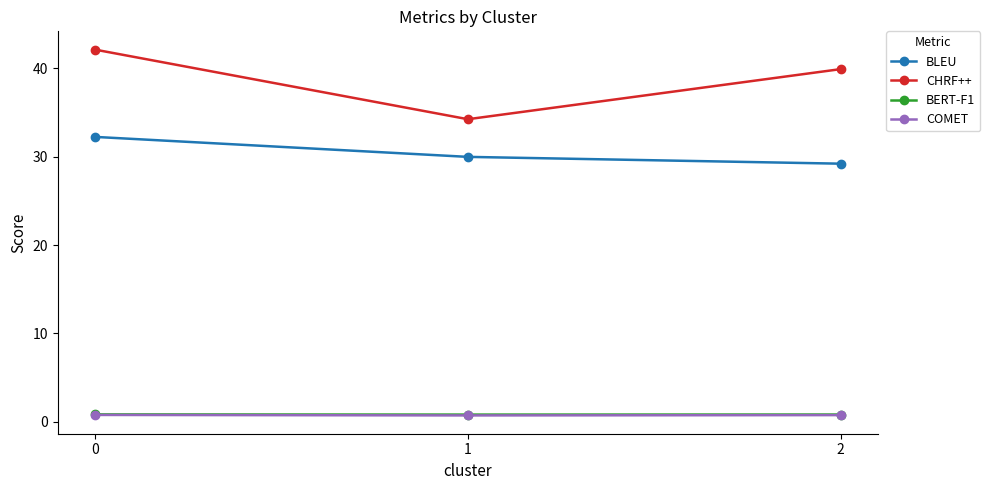

How many series are shown in this chart?

4